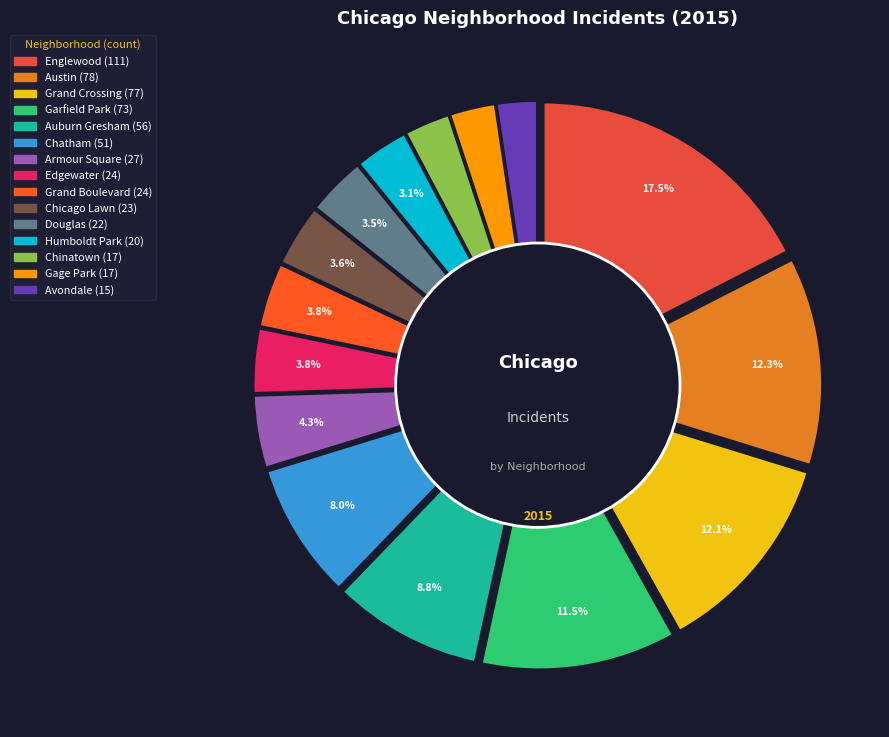

To the nearest percent, what is the combined percentage of Chatham and Chicago Lawn?

12%